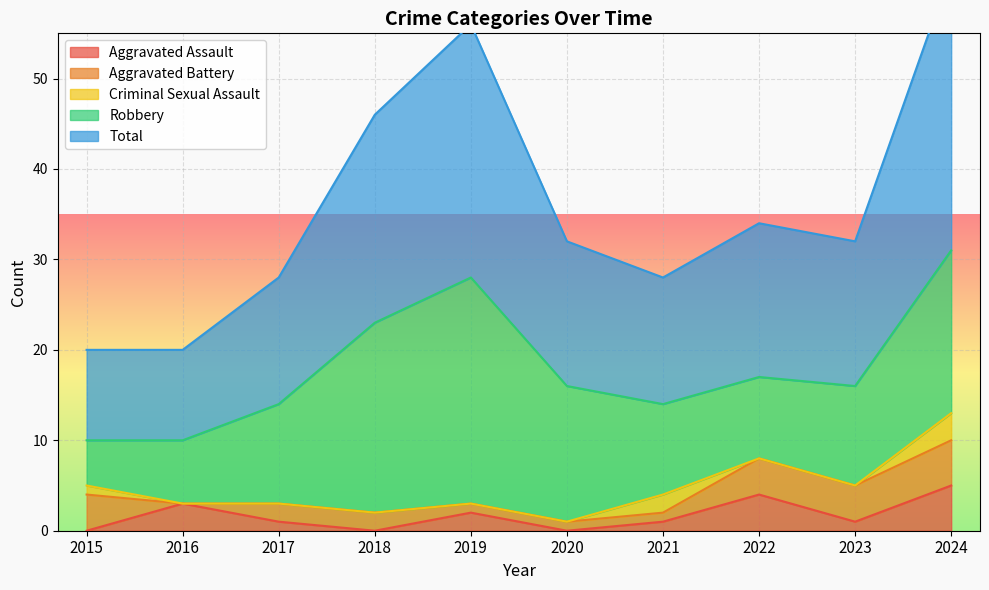

True or false: Aggravated Assault has a value of 5 at 2016.

False